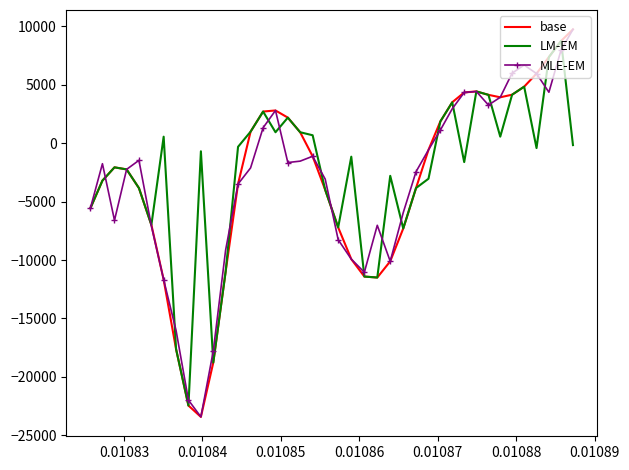

What is the minimum value shown in the chart?

-23430.8